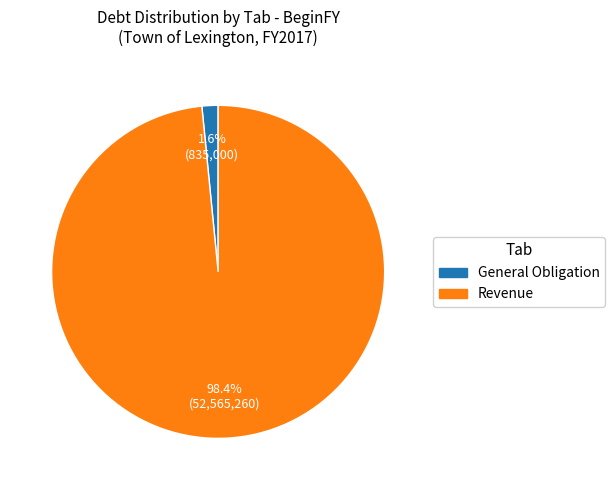

Which slice is the largest?

Revenue